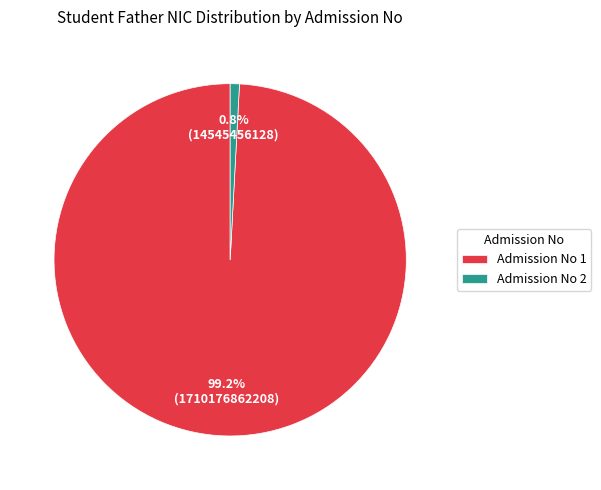

What is the majority slice?

Admission No 1